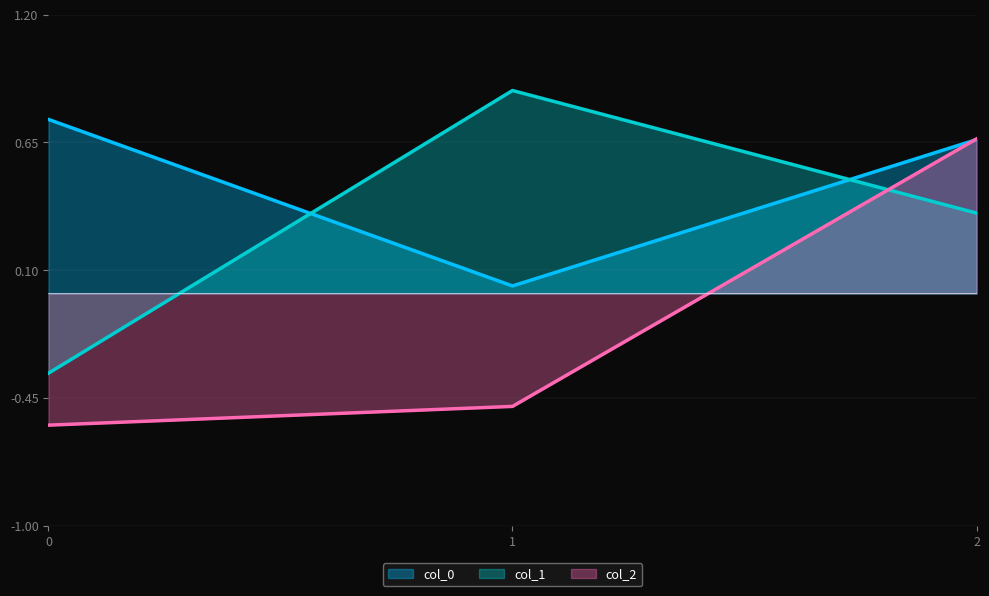

The col_1 series shows 0.2 at 2. True or false?

False